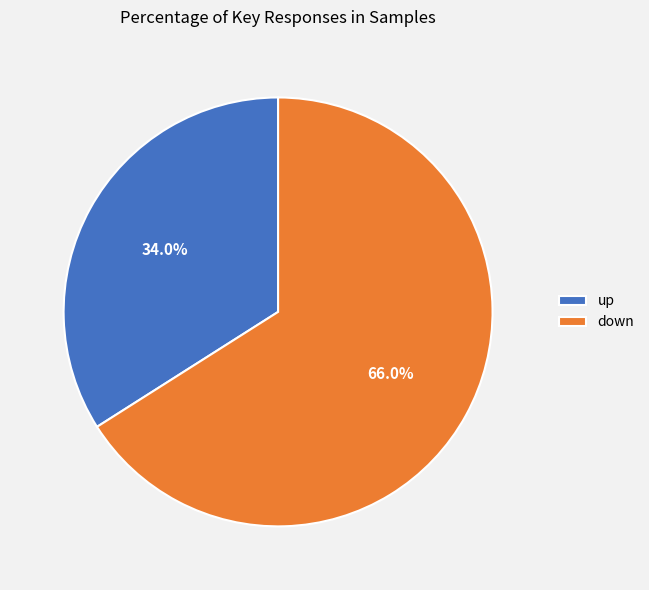

The down slice represents 80% of the pie. True or false?

False